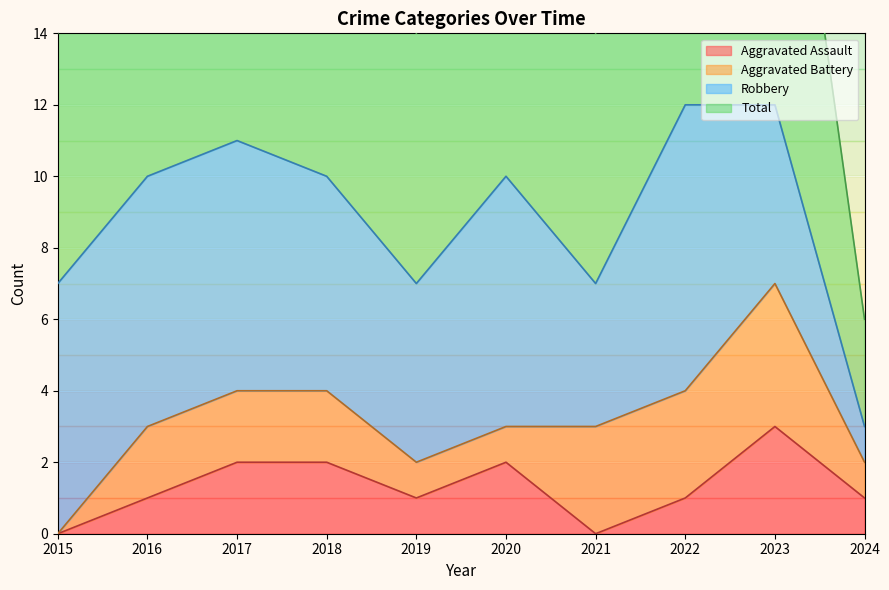

True or false: Aggravated Assault has a value of 0 at 2016.

False